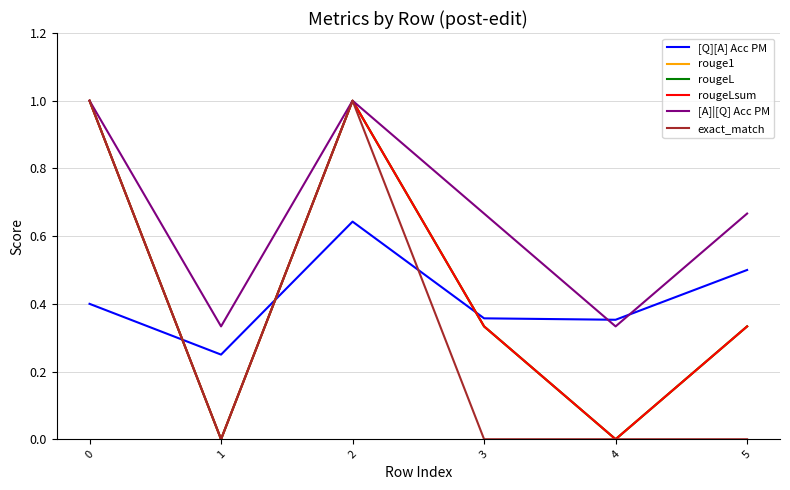

Does the chart display data point markers on the line(s)?

No